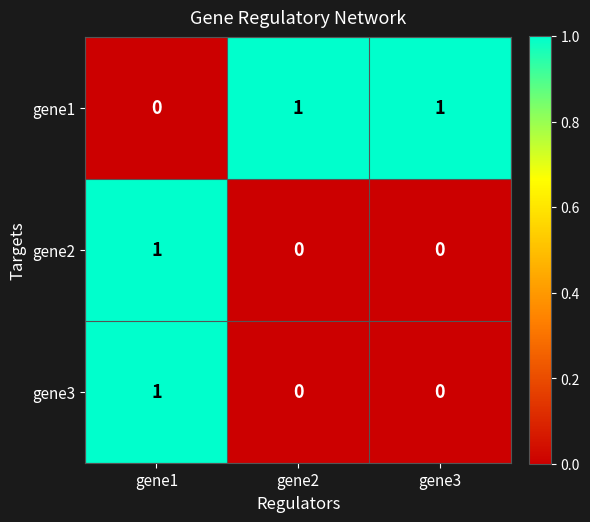

At which category is the sum across all series the highest?

gene1